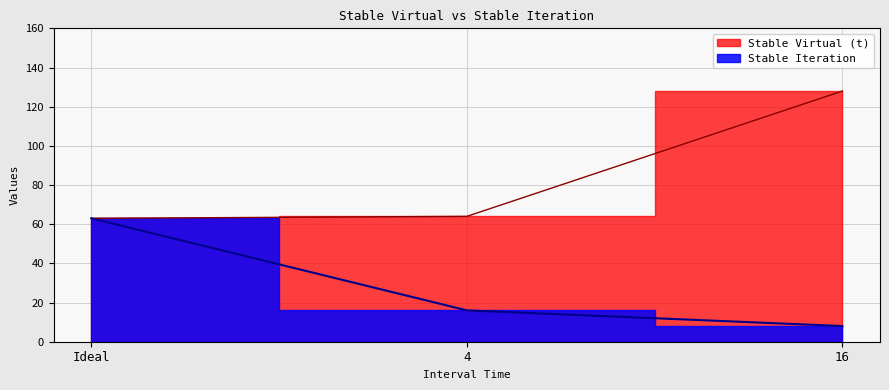

Which label corresponds to the smallest value in the chart?

16